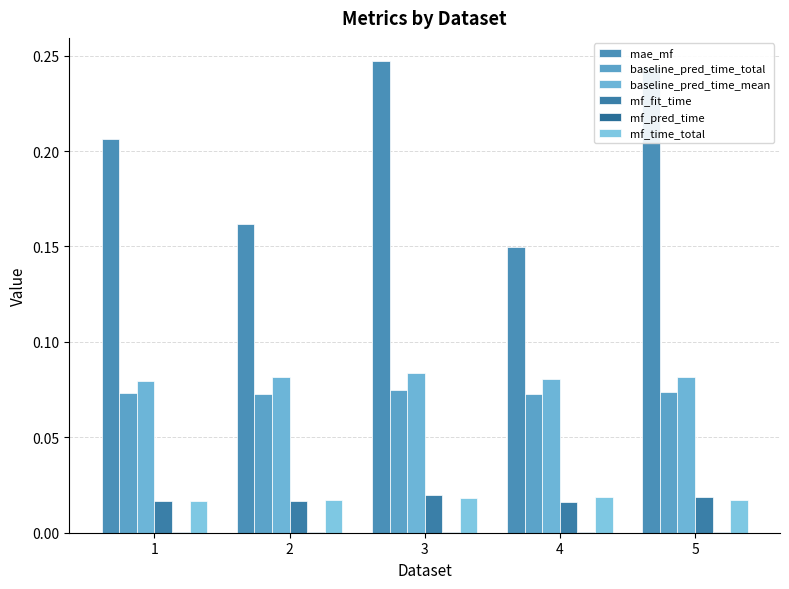

Count the number of data series in this chart.

6